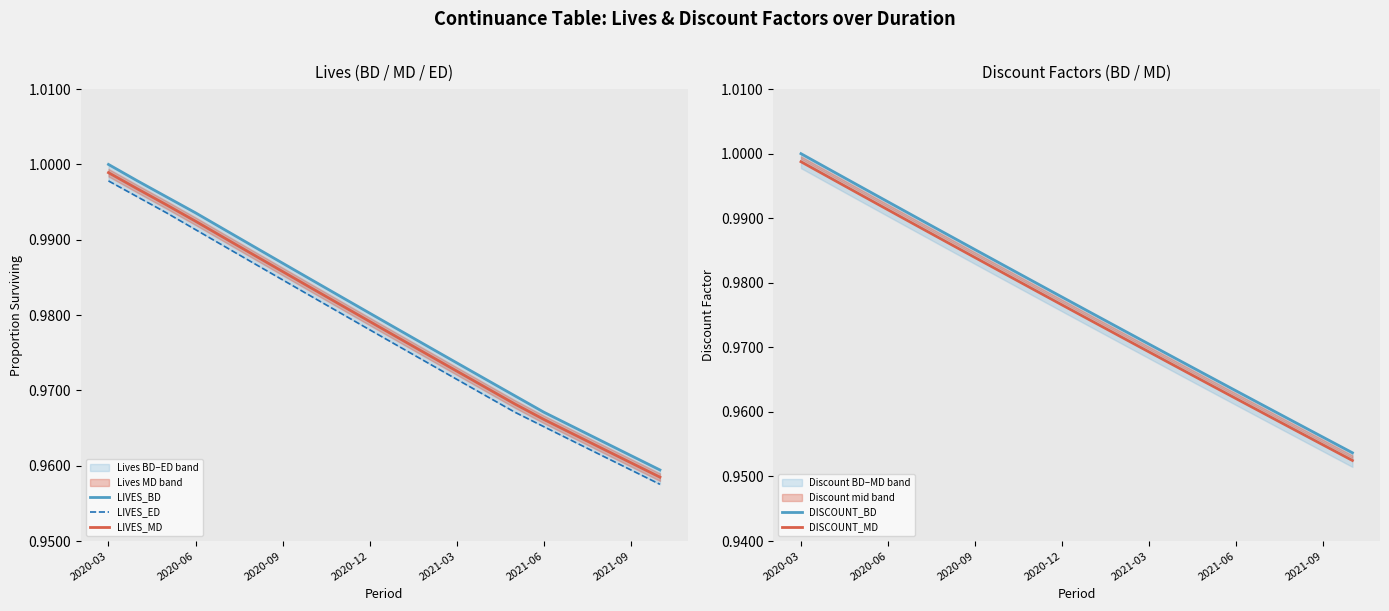

What is the total value across all series at 13?

4.8